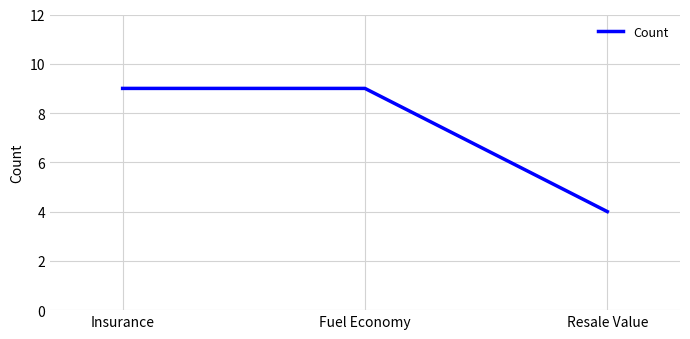

Approximately how many times larger is the value at Fuel Economy compared to Insurance?

1.0